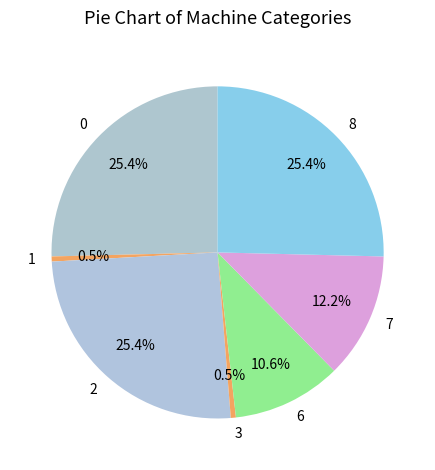

To the nearest percent, what portion does 2 represent?

25%